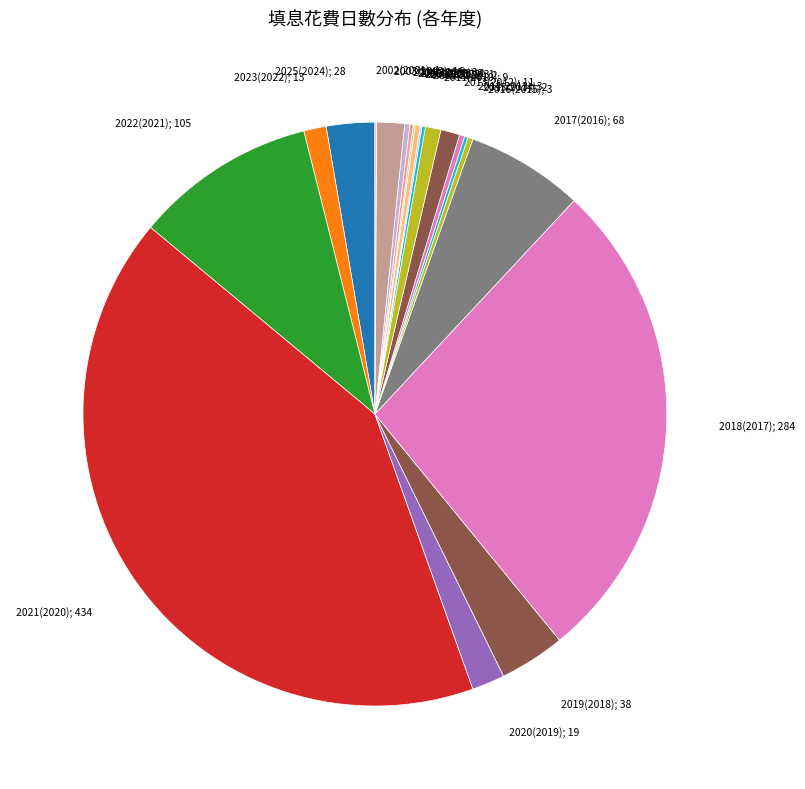

Is it true that 2013(2012); 11 is 12% of the pie?

False